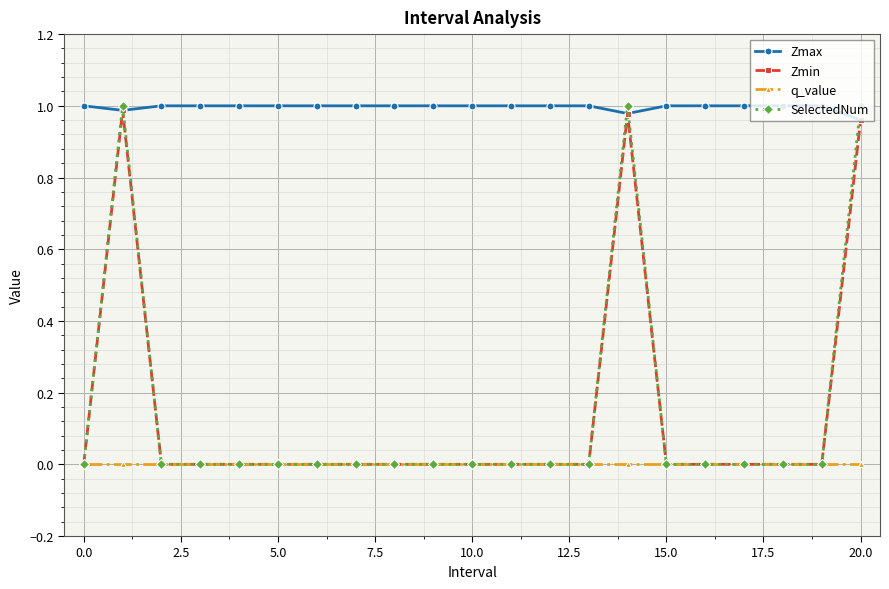

Which series has the widest spread of values?

SelectedNum